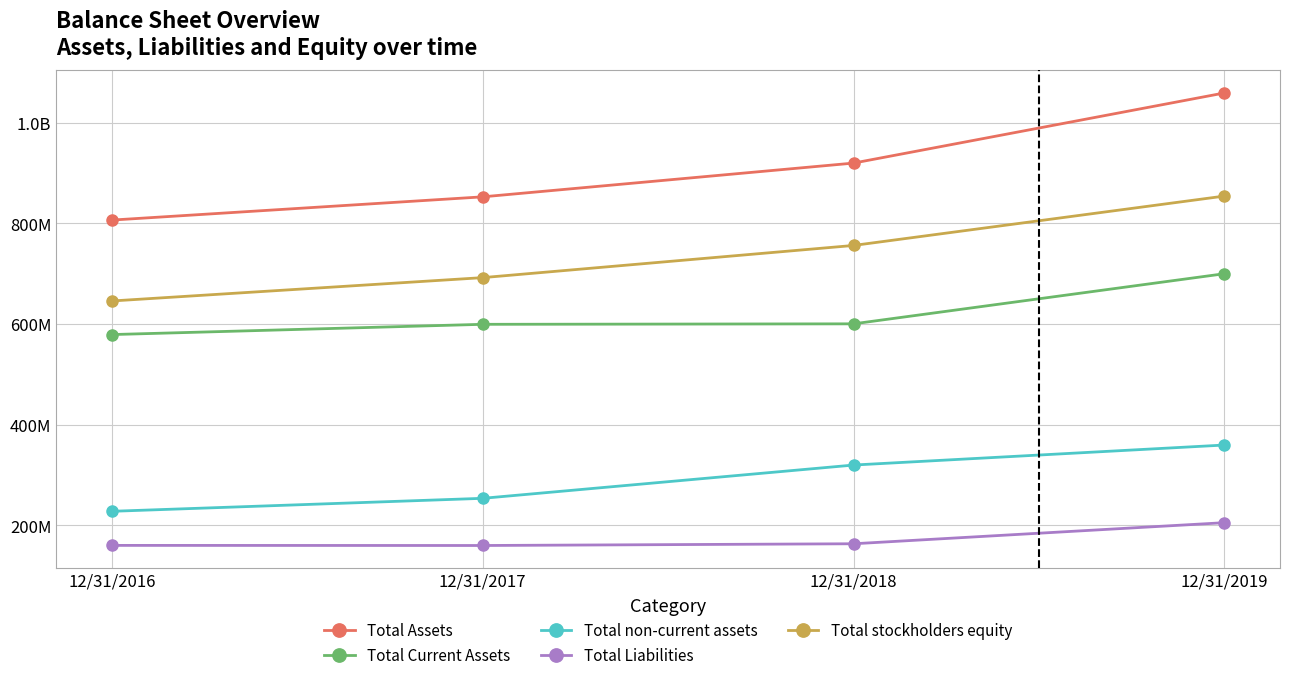

Does the chart have visible grid lines?

Yes